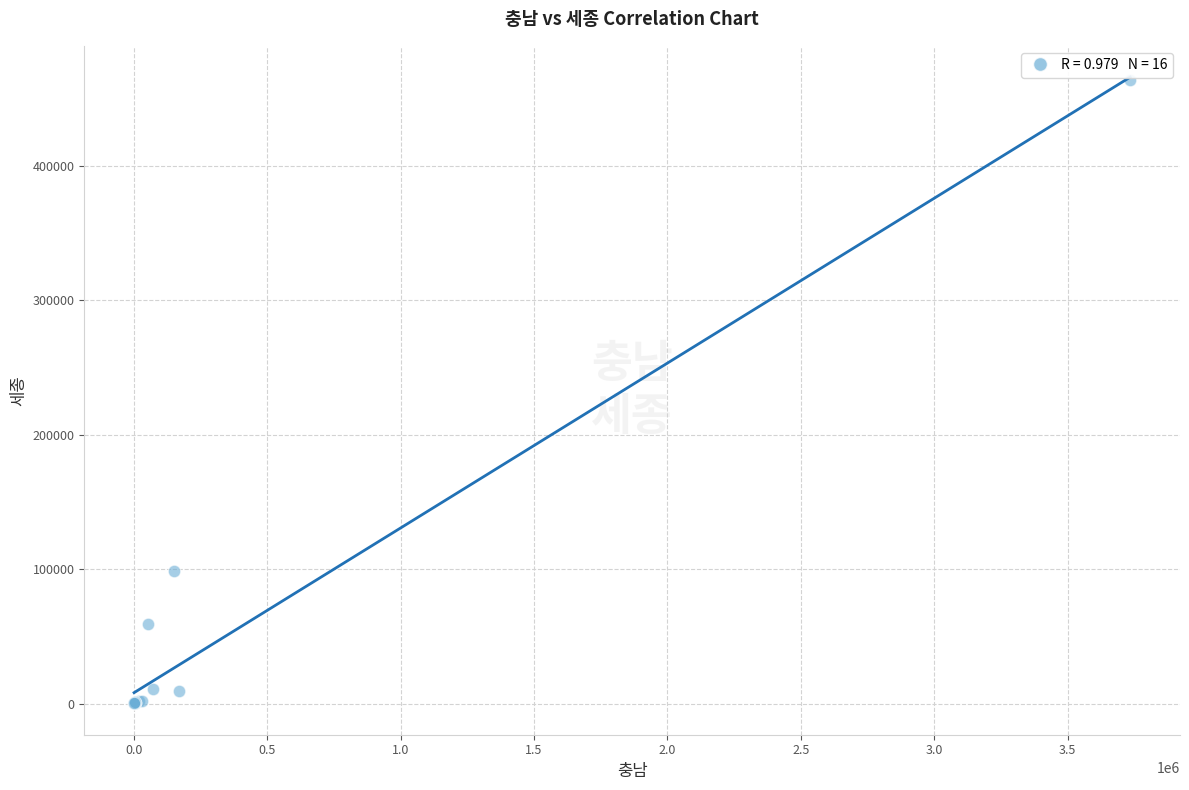

What Y value in the scatter plot is closest to 231845?

98359.4